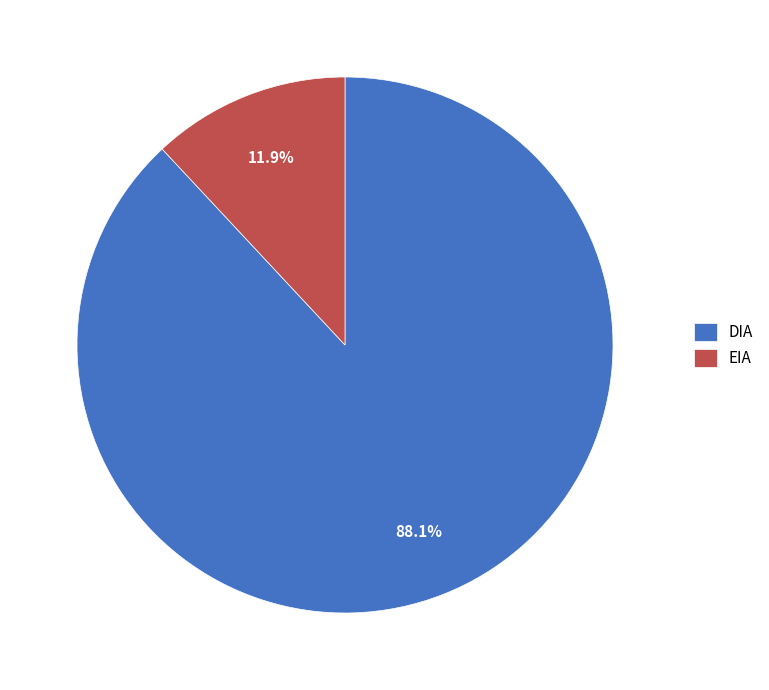

What portion of the pie excludes EIA?

88.1%